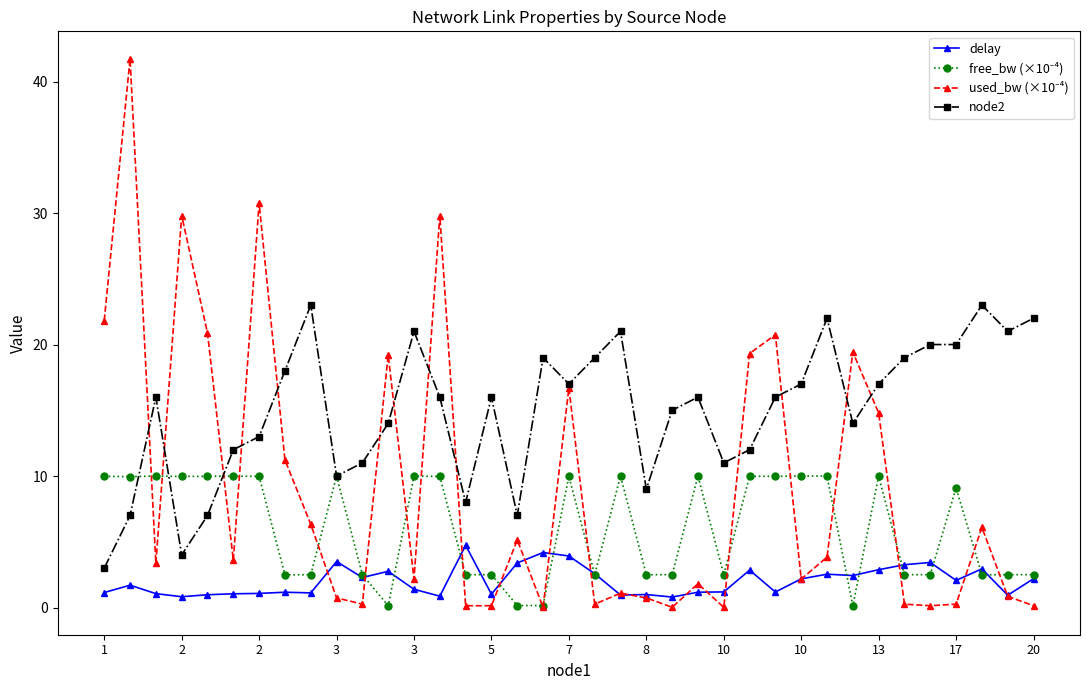

Is this an area chart (filled region under the line)?

No